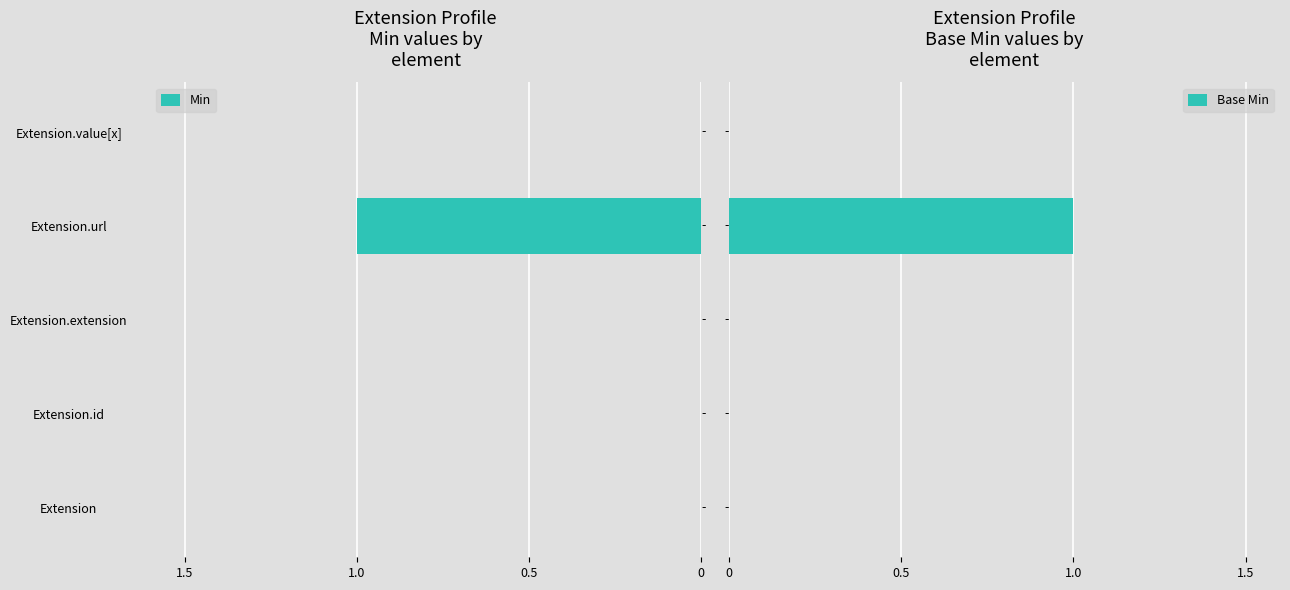

Which series has the largest total across all categories?

Base Min